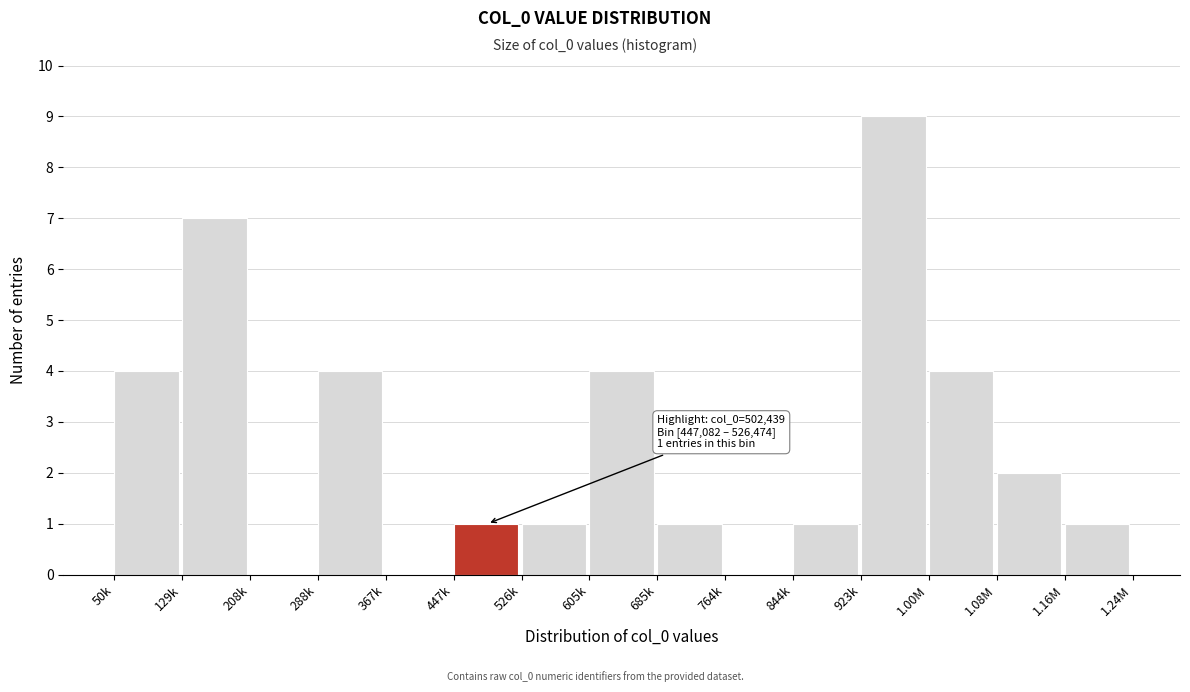

Reading right to left, transcribe all the data shown in this chart.

1.16M=1	1.08M=2	1.00M=4	923k=9	844k=1	764k=0	685k=1	605k=4	526k=1	447k=1	367k=0	288k=4	208k=0	129k=7	50k=4